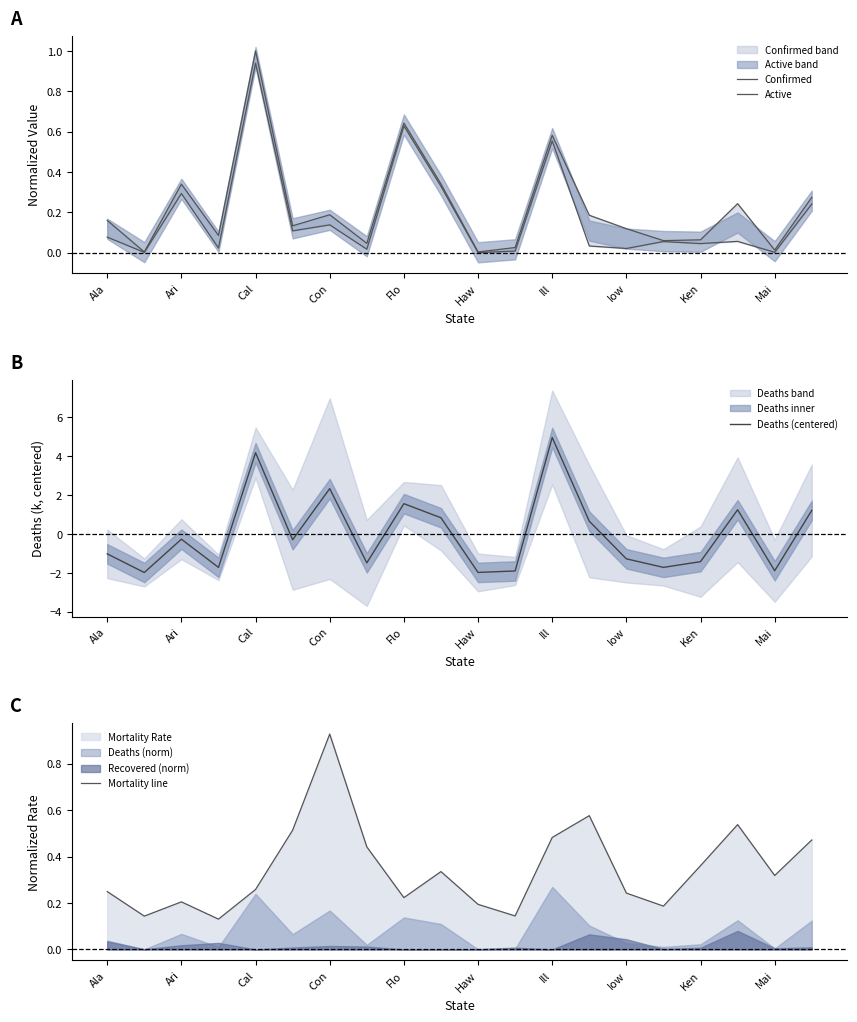

True or false: Deaths (centered) has a value of -0.4 at Haw.

False